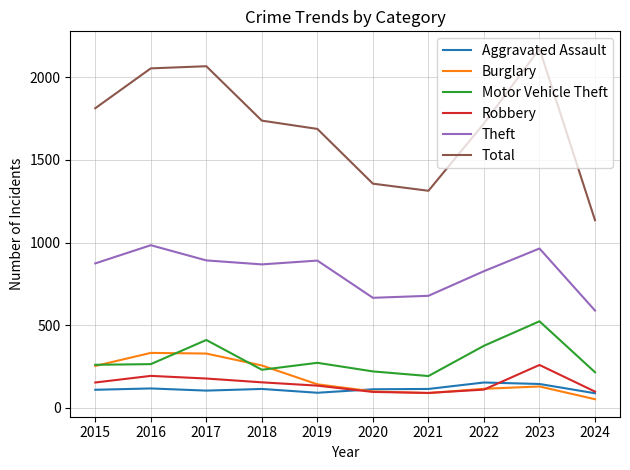

How many interior local valleys does the Theft series have?

2